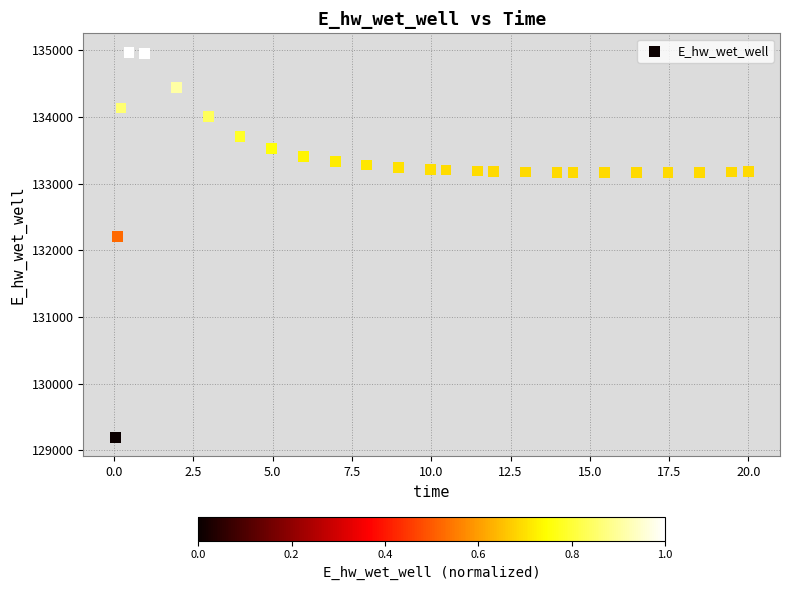

What is the range of Y values (max minus min)?

5770.5